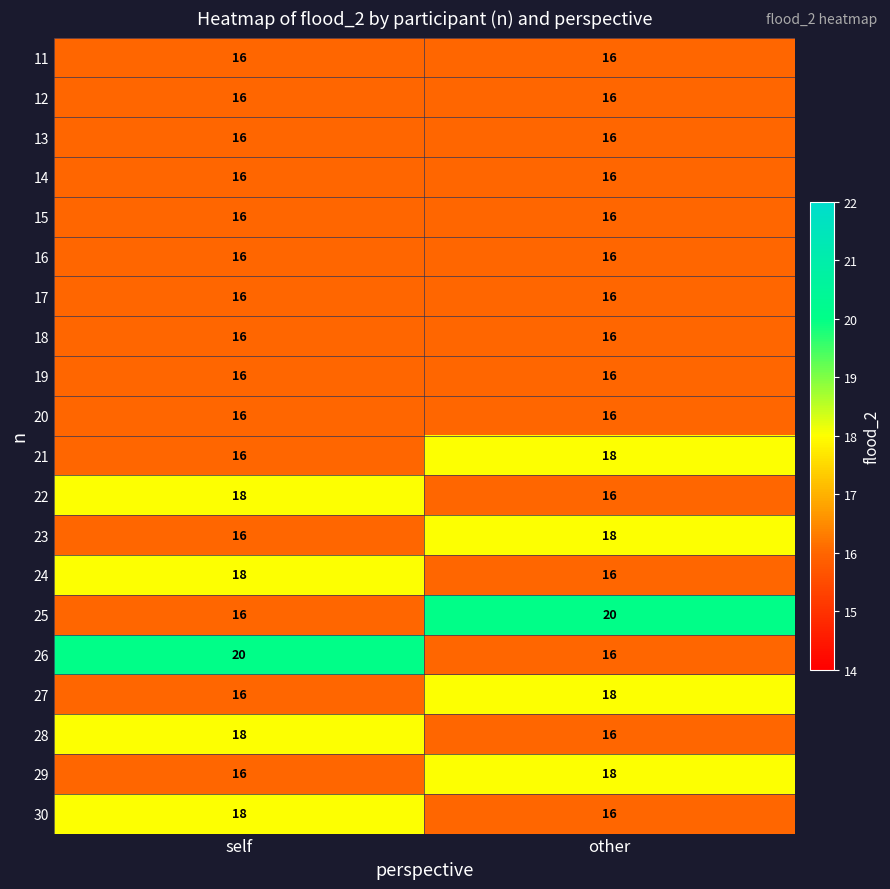

What is the spread (max minus min) of values at self?

4